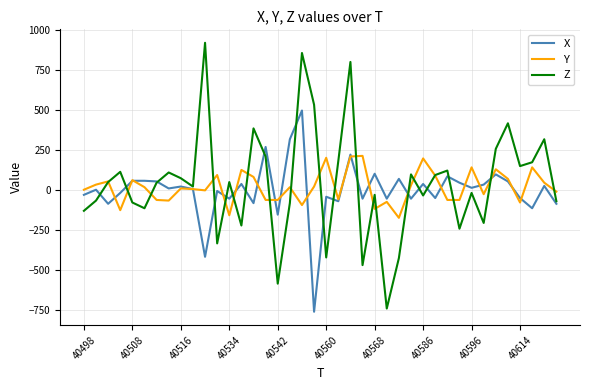

What is the minimum value for Y?

-176